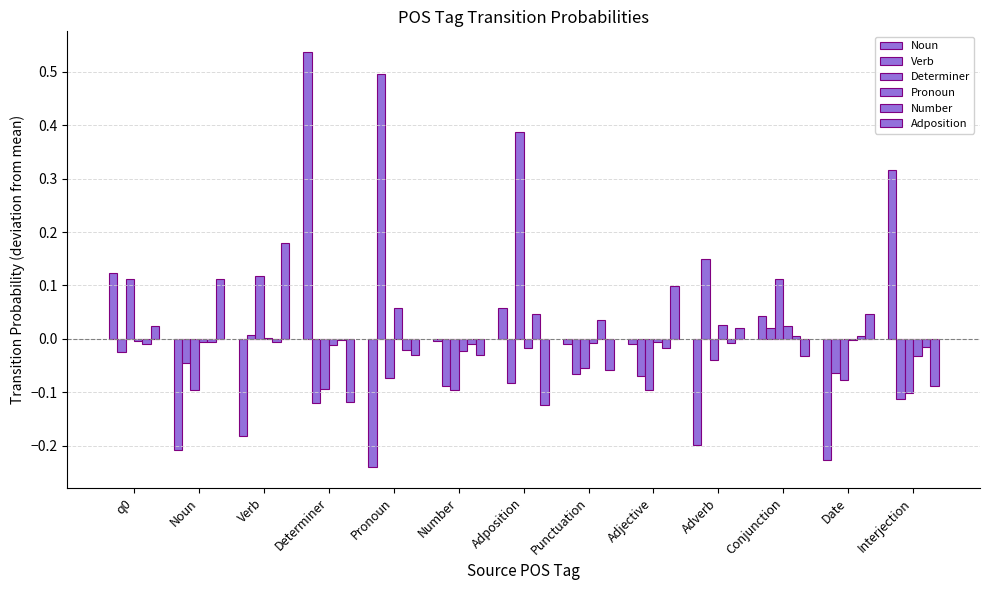

What is the difference between the second highest and second lowest values in the Determiner series?

0.2